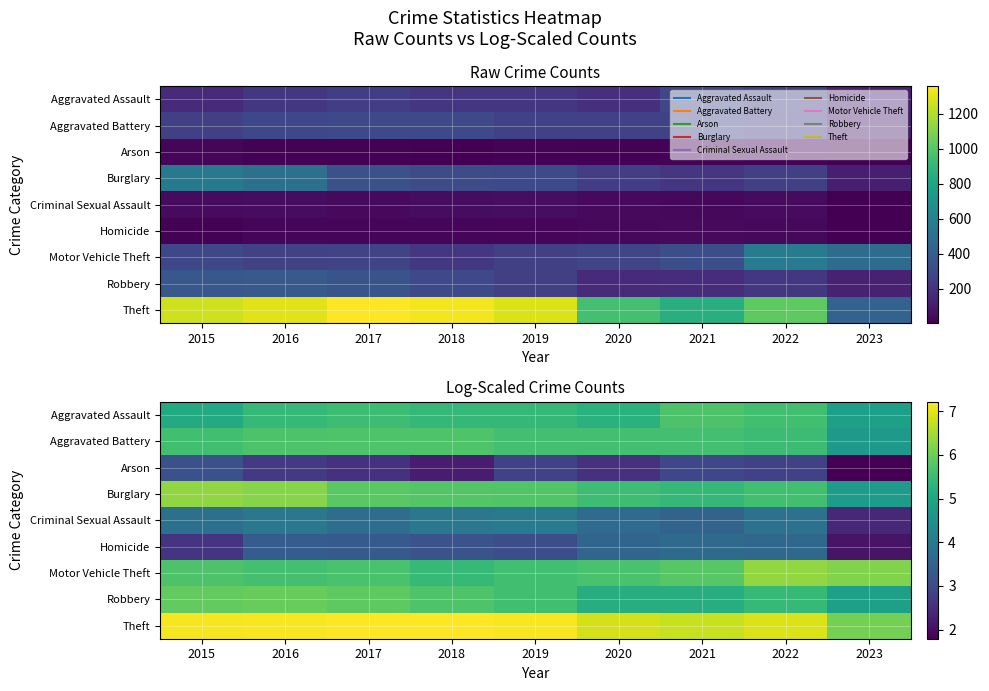

What is the difference between the Theft values at 2022 and 2021?

0.2